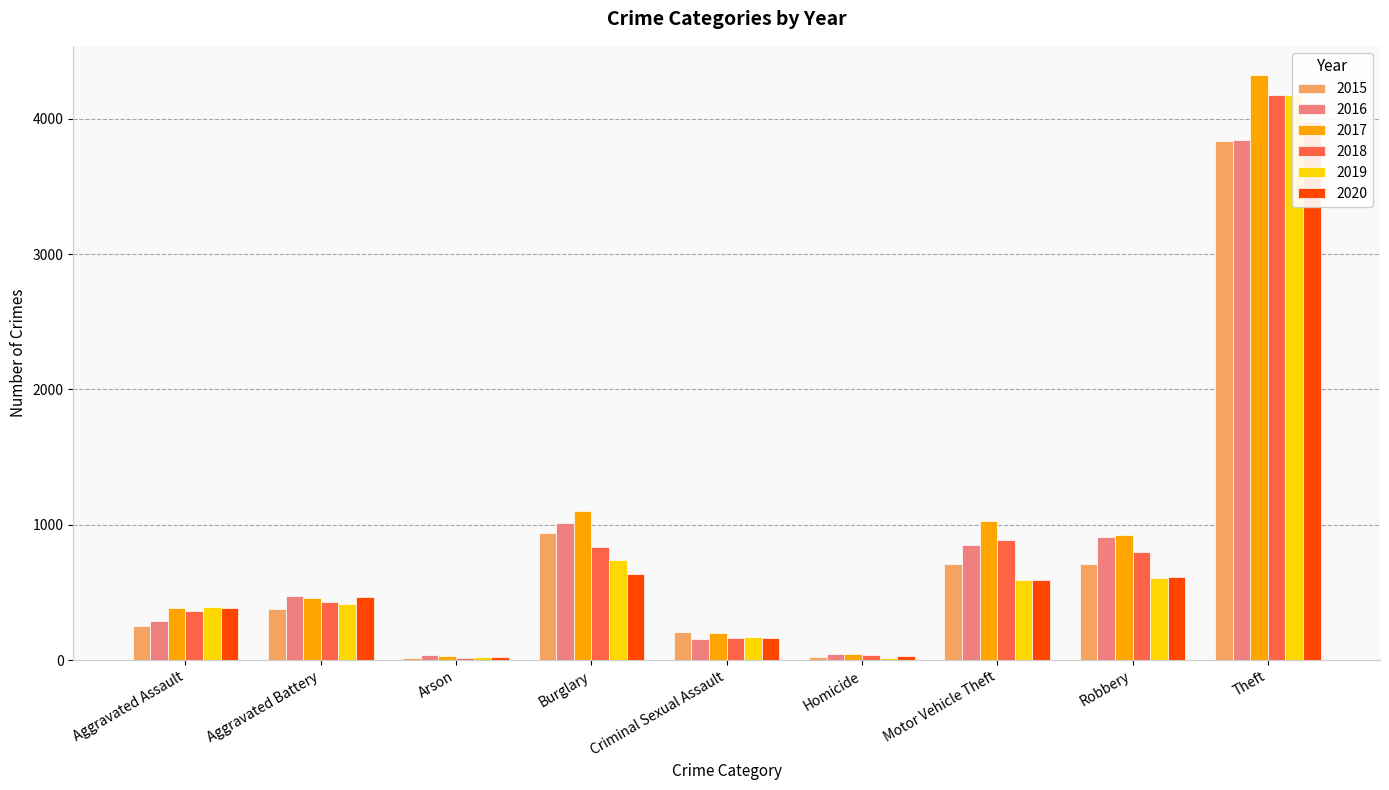

Reading left to right, list all the values displayed in this chart.

2015: 251	375	15	937	205	24	709	714	3835
2016: 289	474	35	1013	153	47	848	908	3847
2017: 384	456	28	1099	201	49	1027	924	4323
2018: 366	428	19	834	163	37	888	799	4178
2019: 394	415	22	741	172	19	593	605	4173
2020: 383	463	22	636	166	32	590	613	3980